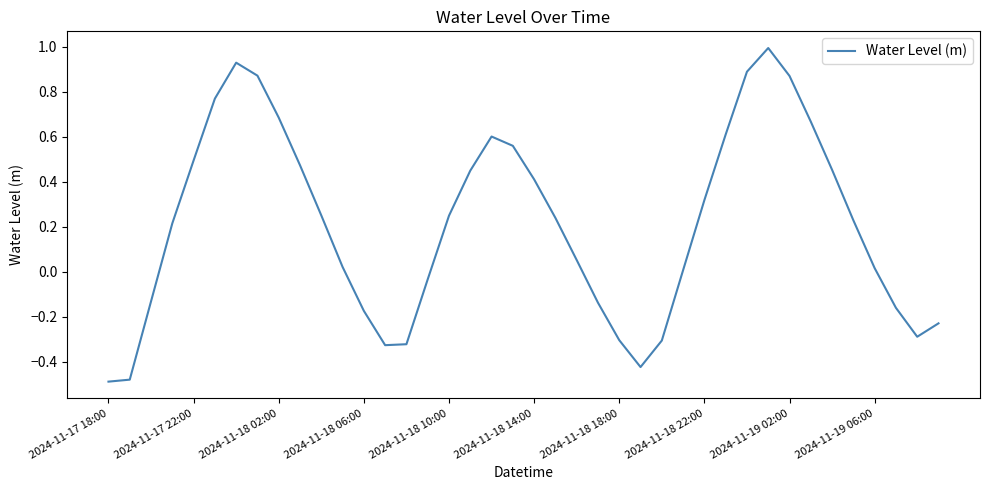

What is the difference between the maximum and minimum values?

1.5